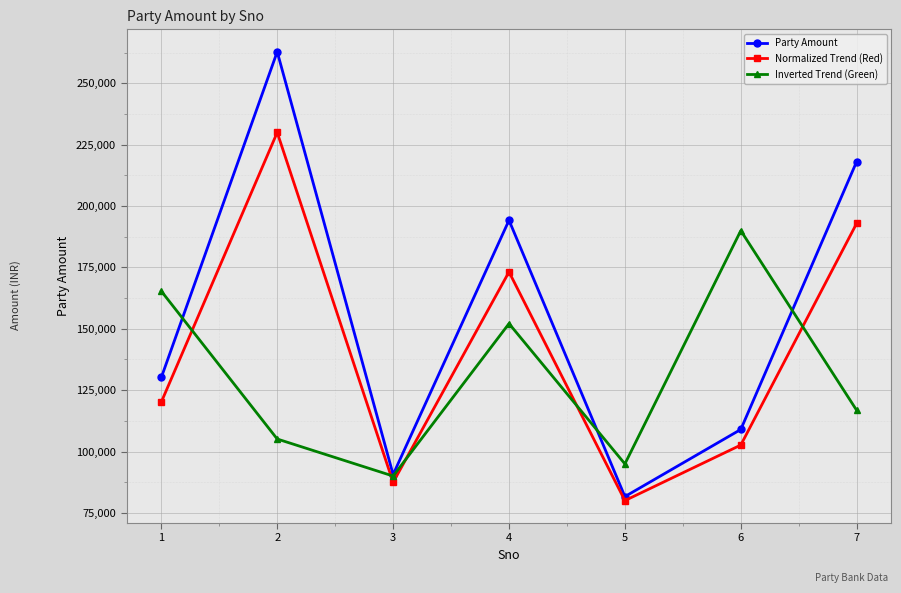

Between which two adjacent categories do Party Amount and Inverted Trend (Green) first intersect?

1 and 2